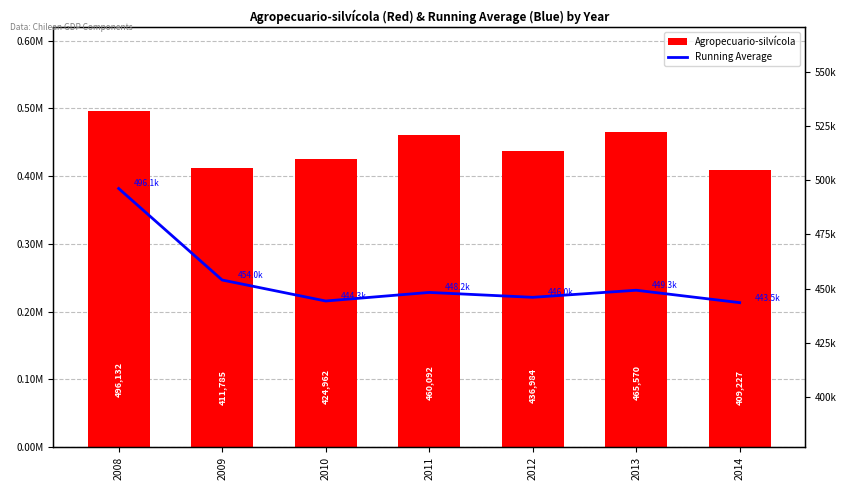

At how many categories does at least one series exceed 427534?

7